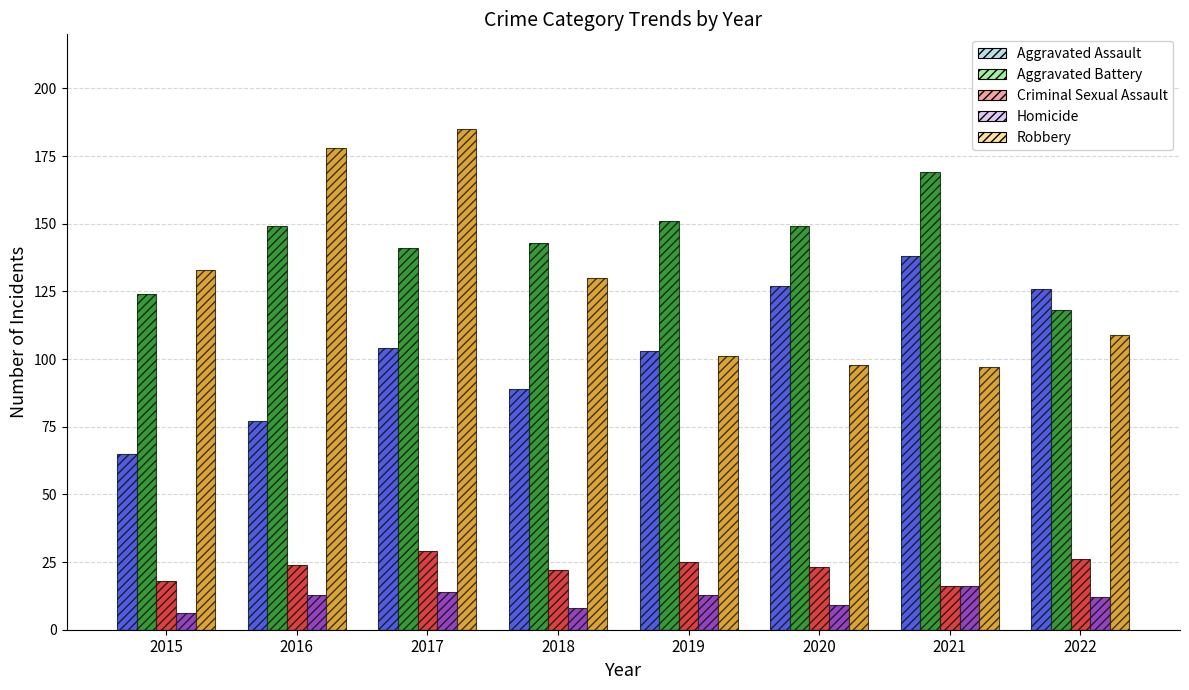

What is the difference between the highest and lowest values at 2017?

171